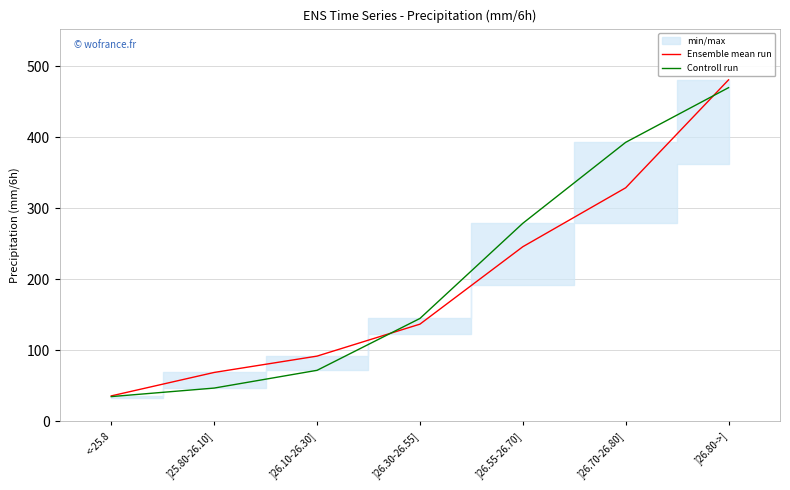

Which category has the lowest value in the Ensemble mean run series?

<-25.8